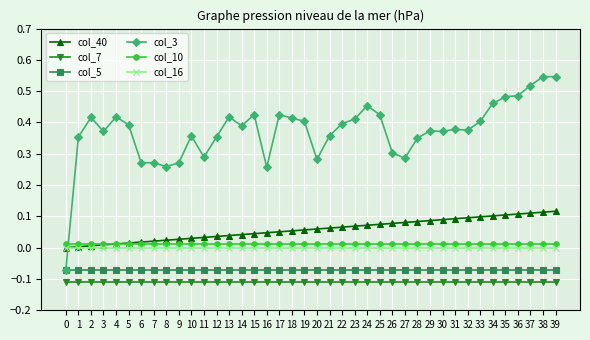

Is the value of col_40 at 16 greater than the value of col_7 at 5?

Yes